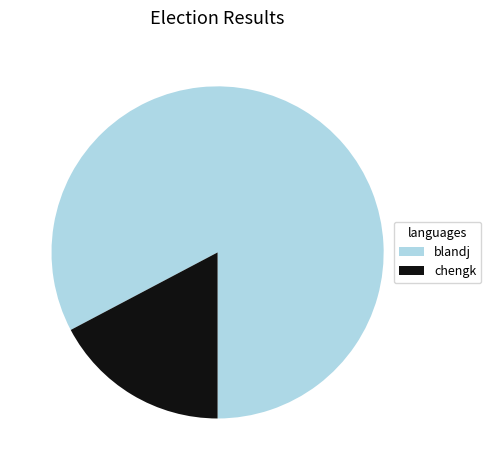

Is there any slice that represents more than half of the pie?

Yes